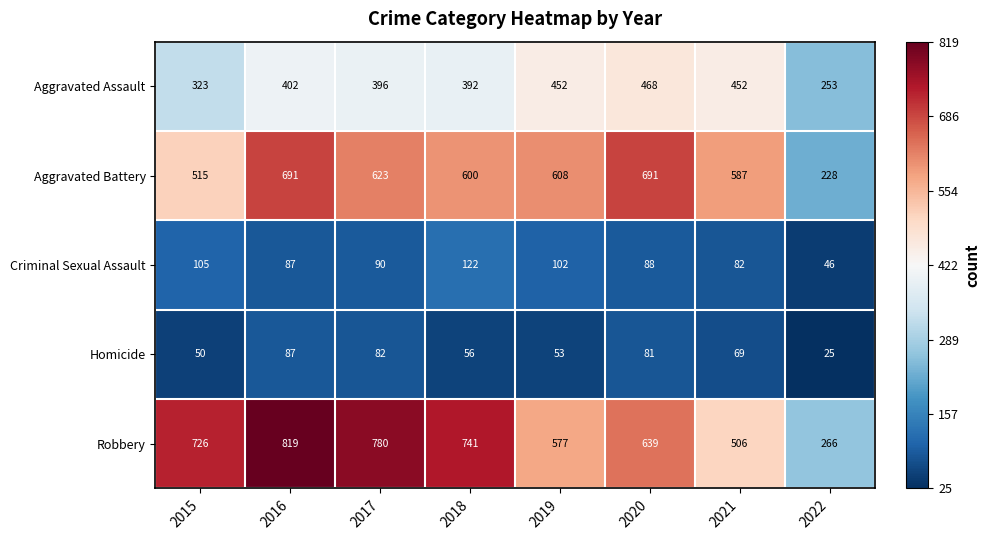

The value of Aggravated Battery at 2021 is 255. True or false?

False